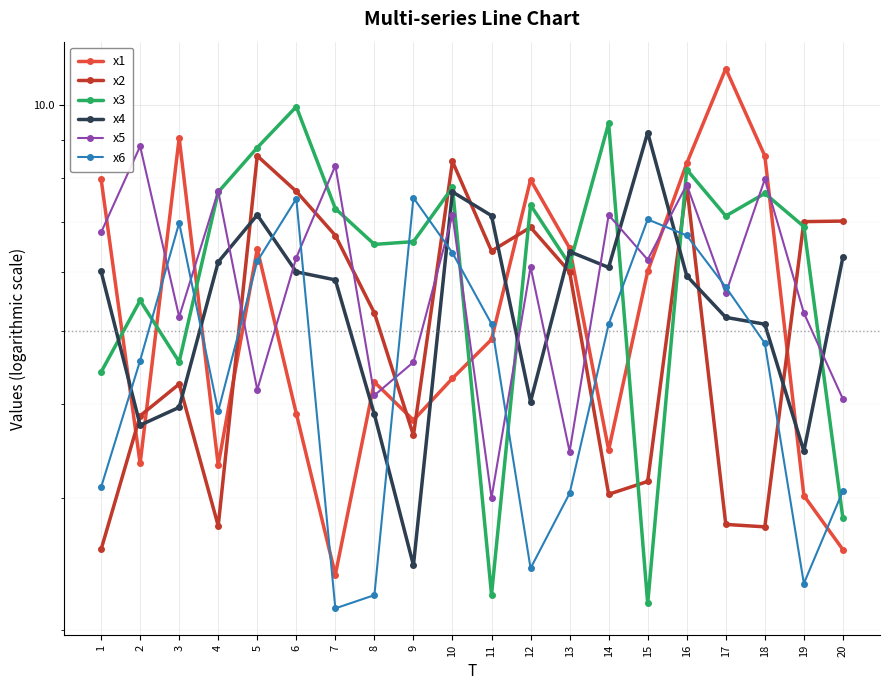

What is the difference between the maximum and minimum values in the x4 series?

6.8